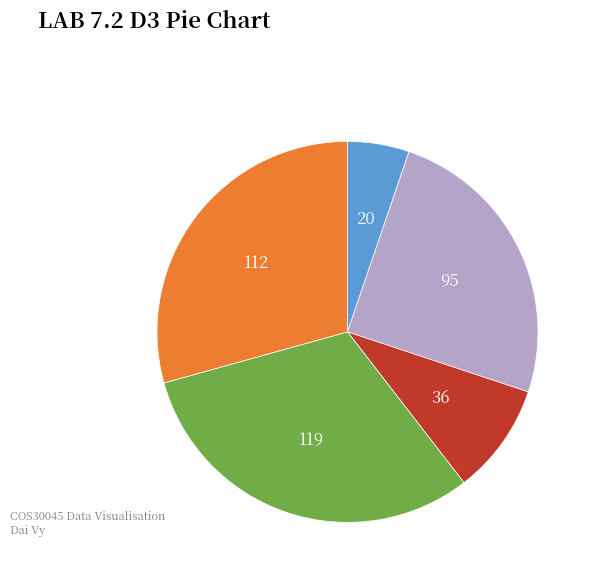

Is there a majority slice in this chart?

No